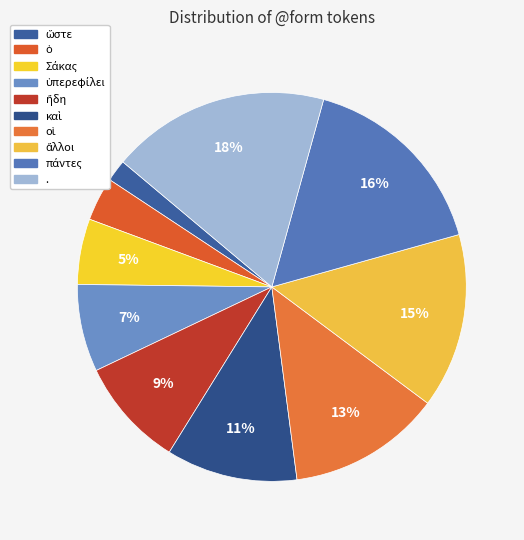

Does any single category account for the majority?

No